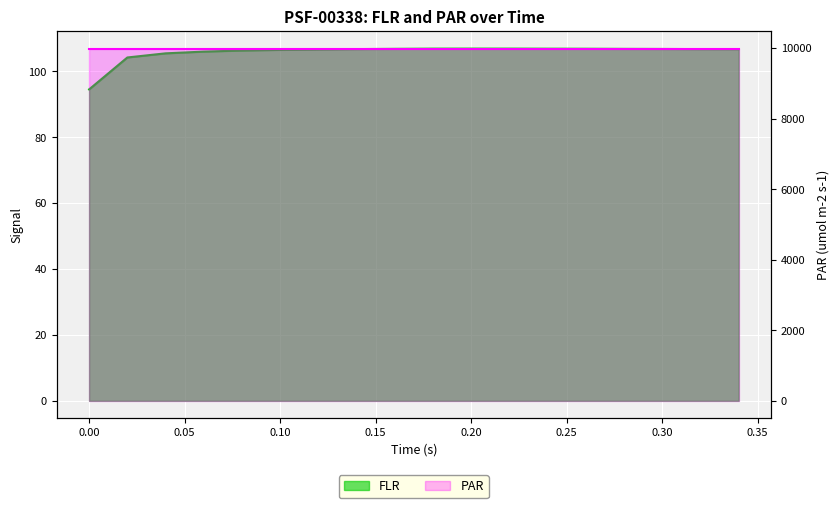

What is the sum of all values?

1905.2